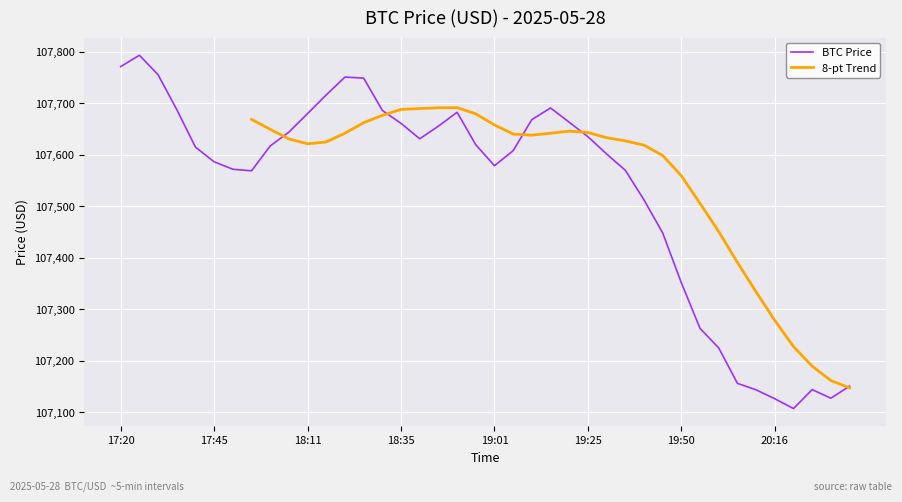

What position from the right is 20:11?

6